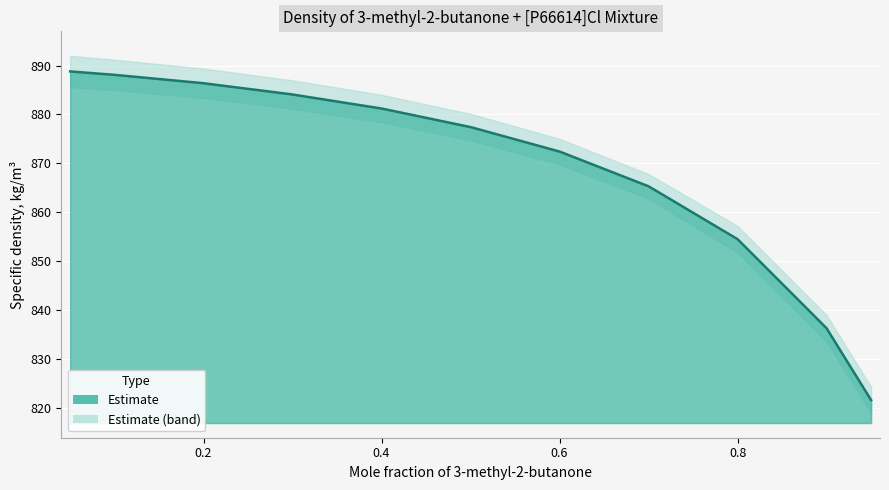

What is the ratio of the value at 0.1002 to the value at 0.2994?

1.0